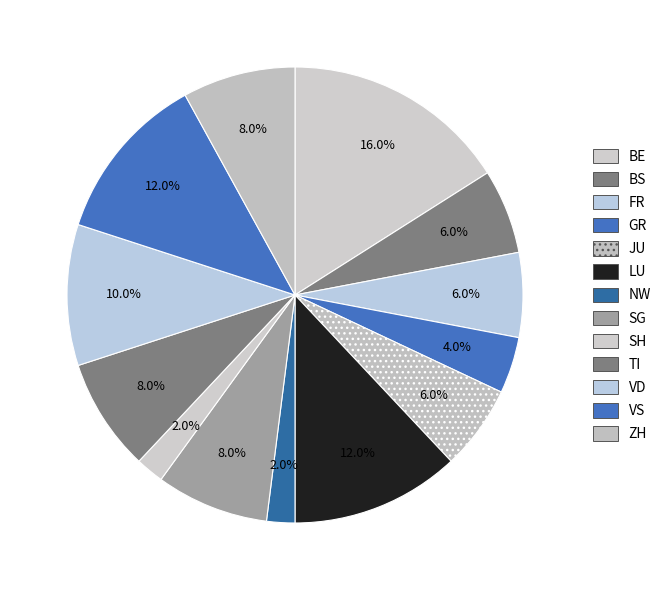

Is it true that TI is 1% of the pie?

False